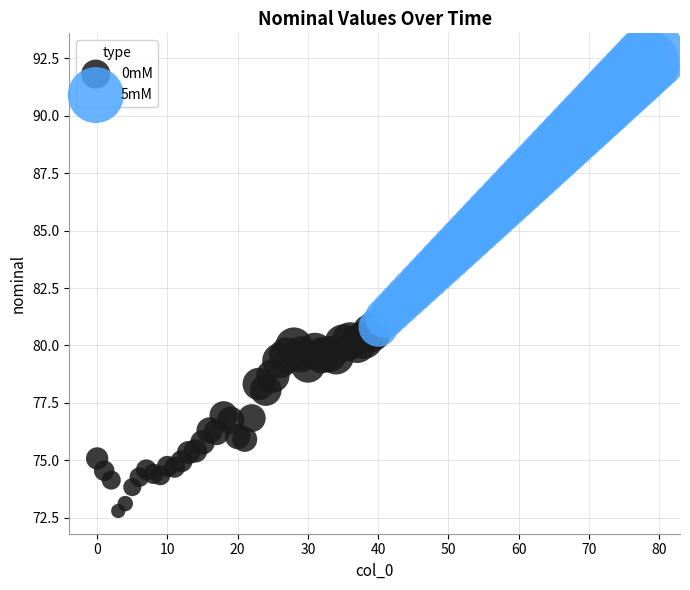

Which series has the widest spread of Y values?

5mM